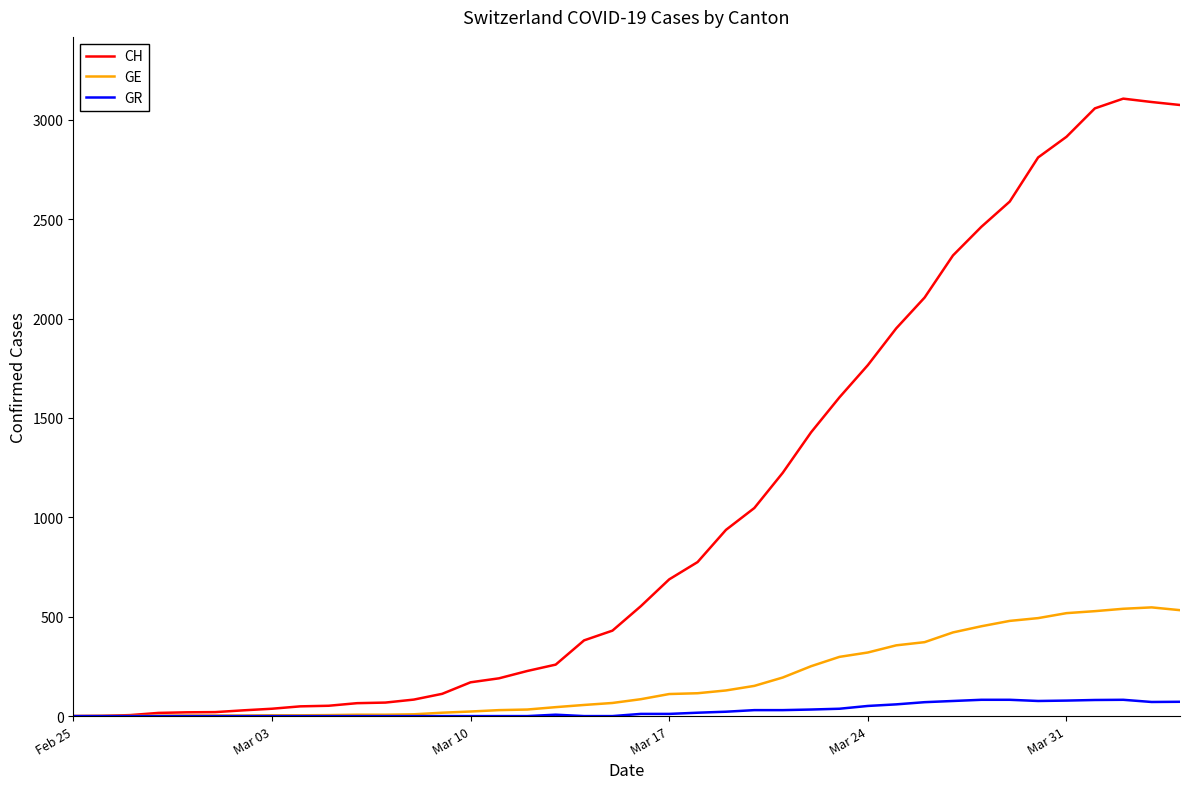

What is the highest value of the GR series?

82